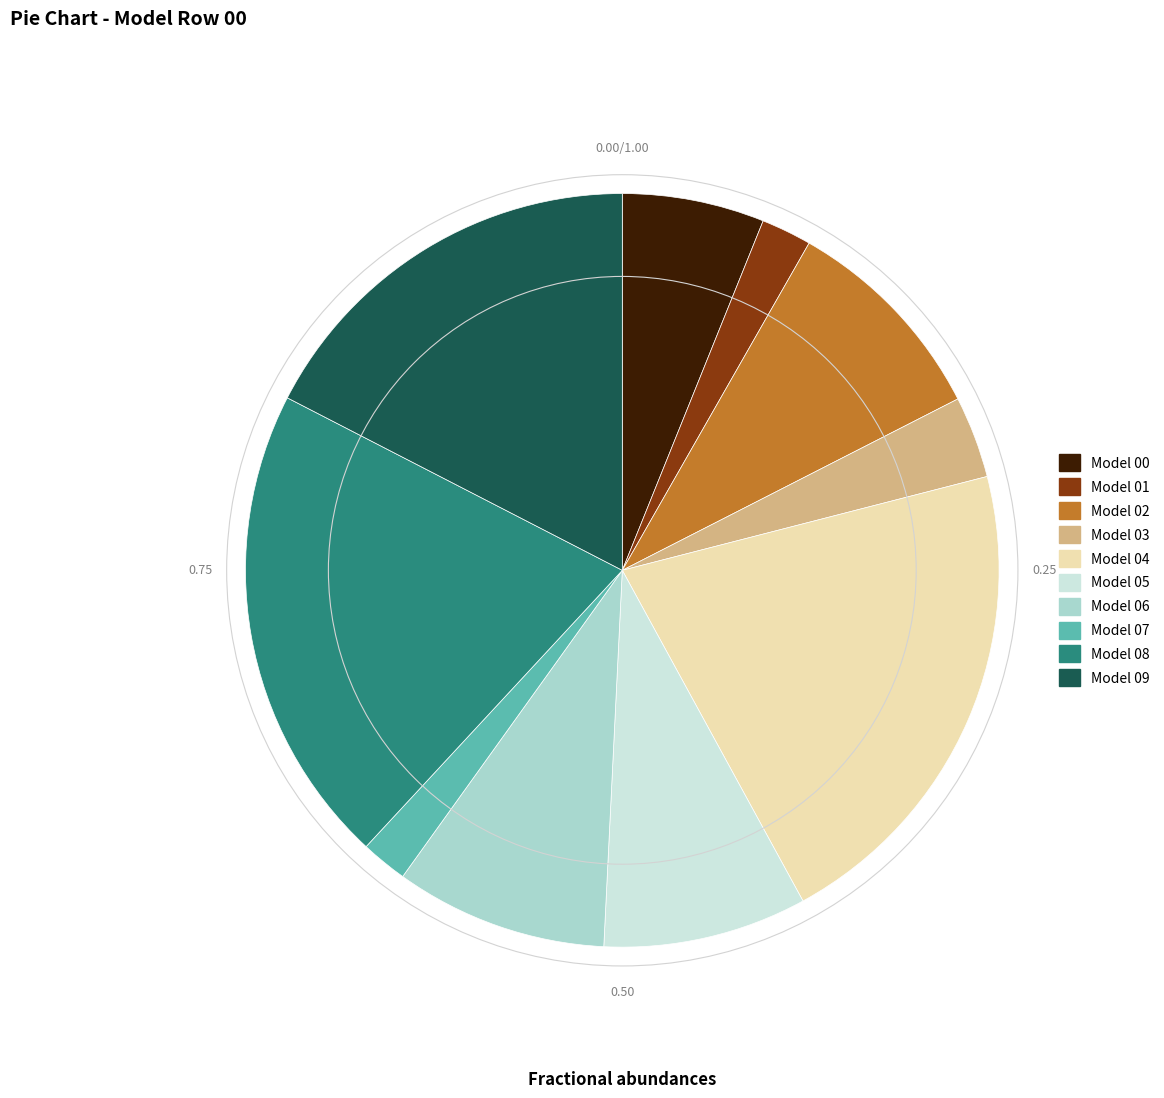

Does any single category account for the majority?

No